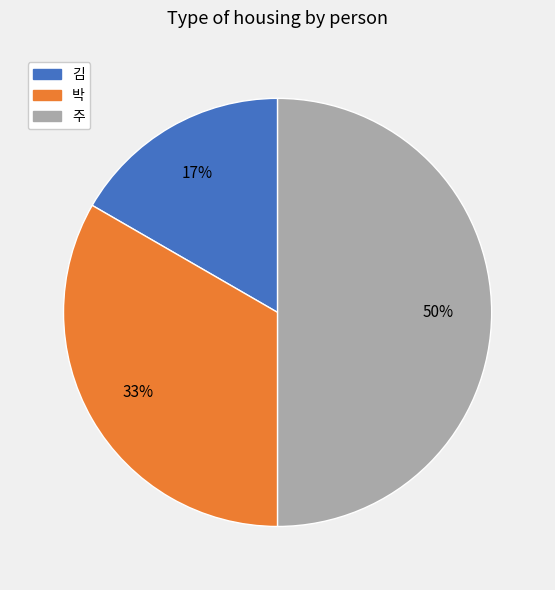

What is the ratio of the value at 박 to the value at 주?

0.7